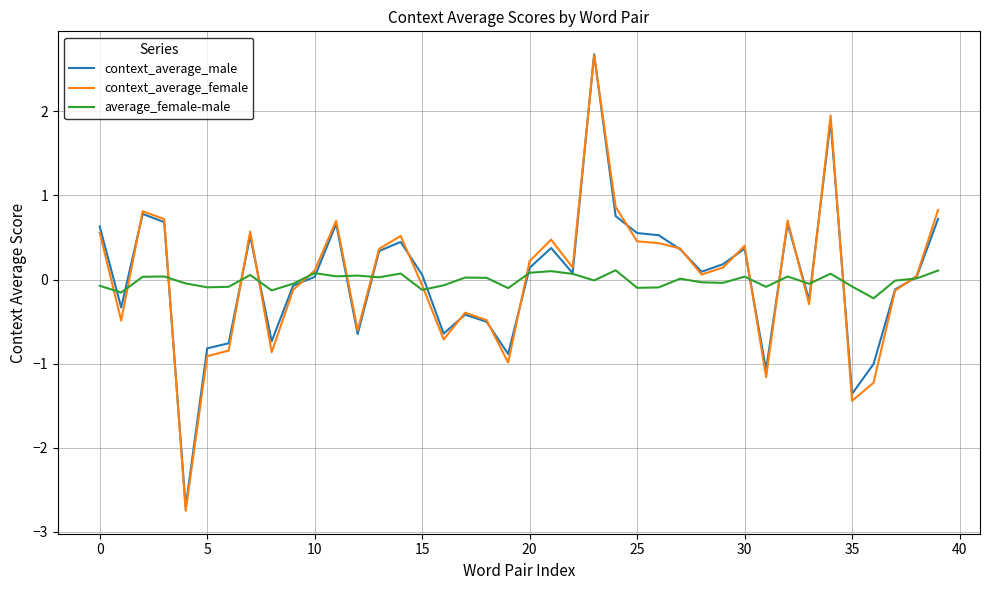

What is the lowest value of the context_average_female series?

-2.7